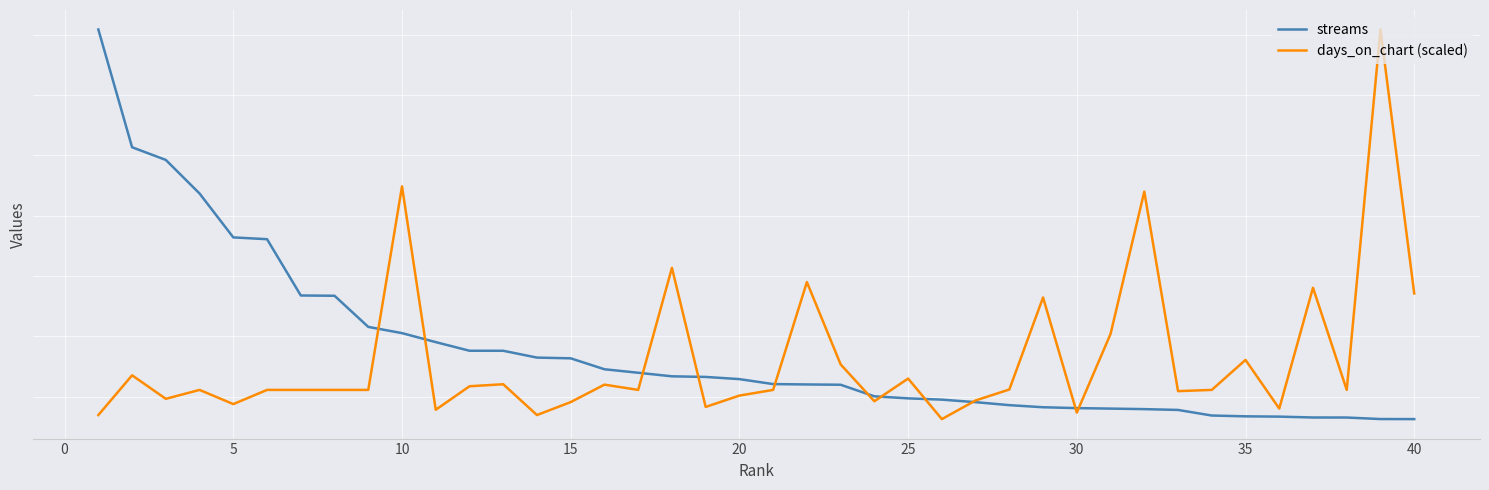

Does the chart have visible grid lines?

Yes